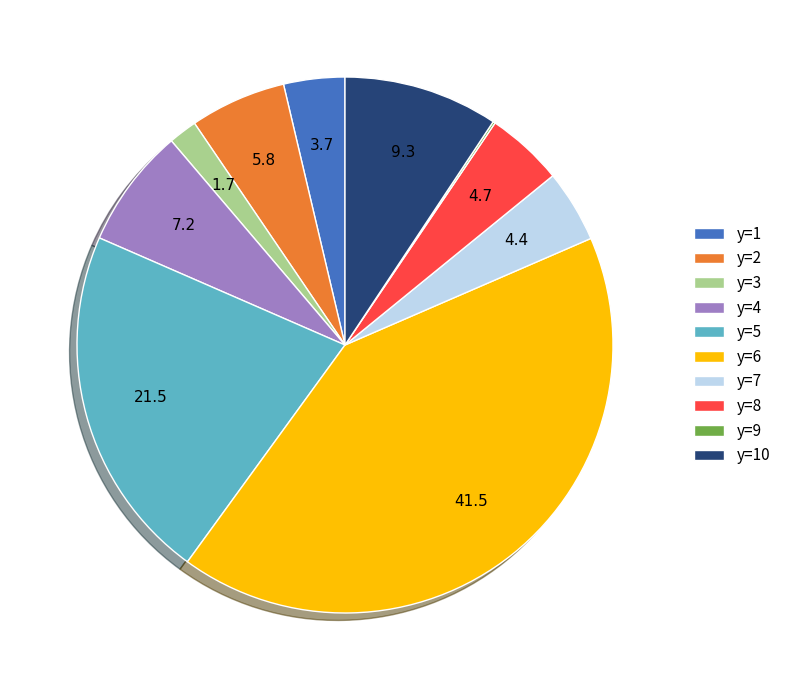

What is the largest slice in the pie chart?

y=6